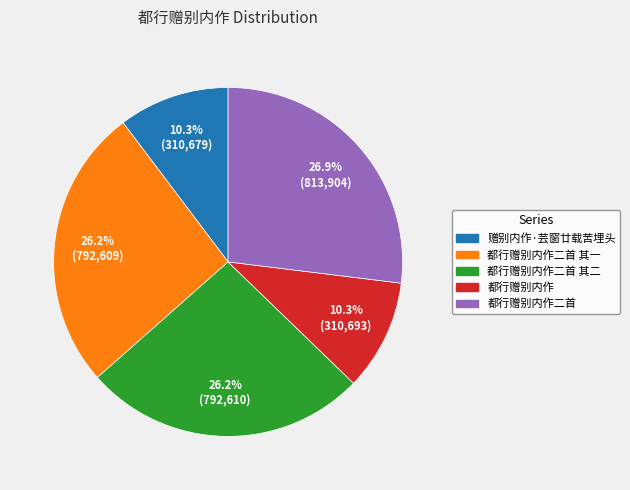

Does any single category account for the majority?

No